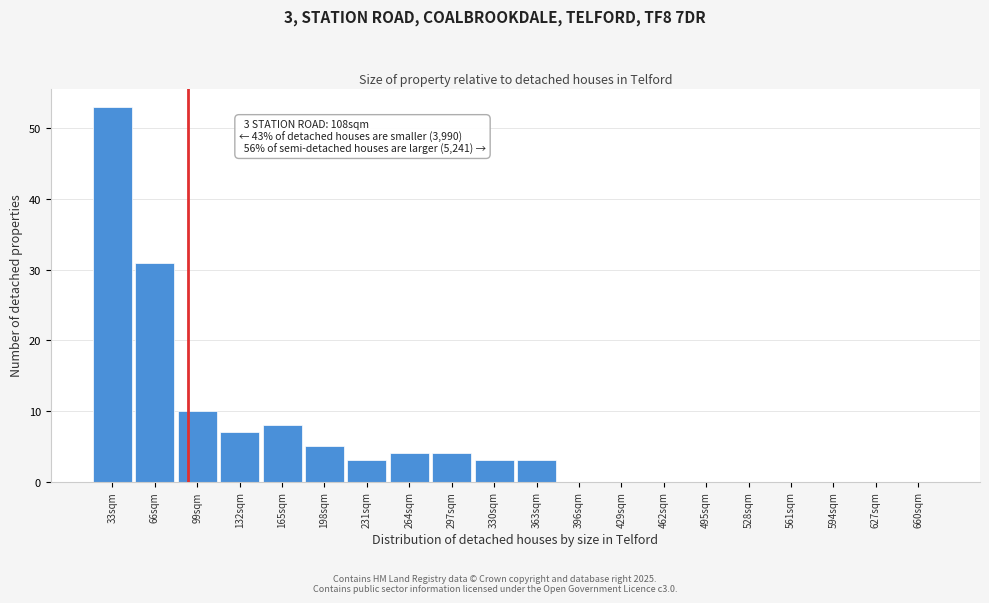

Reading right to left, list all the values displayed in this chart.

660sqm=0	627sqm=0	594sqm=0	561sqm=0	528sqm=0	495sqm=0	462sqm=0	429sqm=0	396sqm=0	363sqm=3	330sqm=3	297sqm=4	264sqm=4	231sqm=3	198sqm=5	165sqm=8	132sqm=7	99sqm=10	66sqm=31	33sqm=53